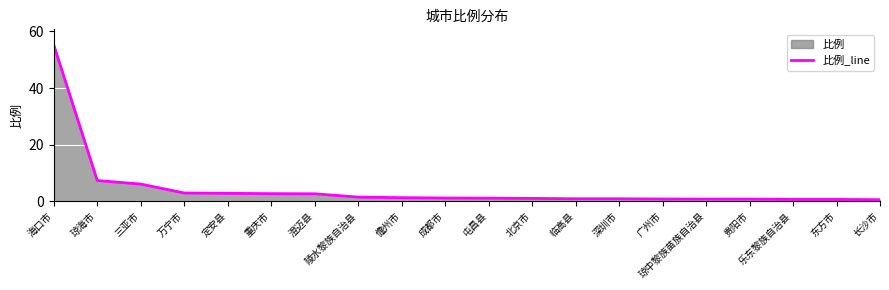

Rank the categories by value from lowest to highest.

长沙市, 乐东黎族自治县, 东方市, 琼中黎族苗族自治县, 贵阳市, 广州市, 临高县, 深圳市, 北京市, 屯昌县, 成都市, 儋州市, 陵水黎族自治县, 澄迈县, 重庆市, 定安县, 万宁市, 三亚市, 琼海市, 海口市